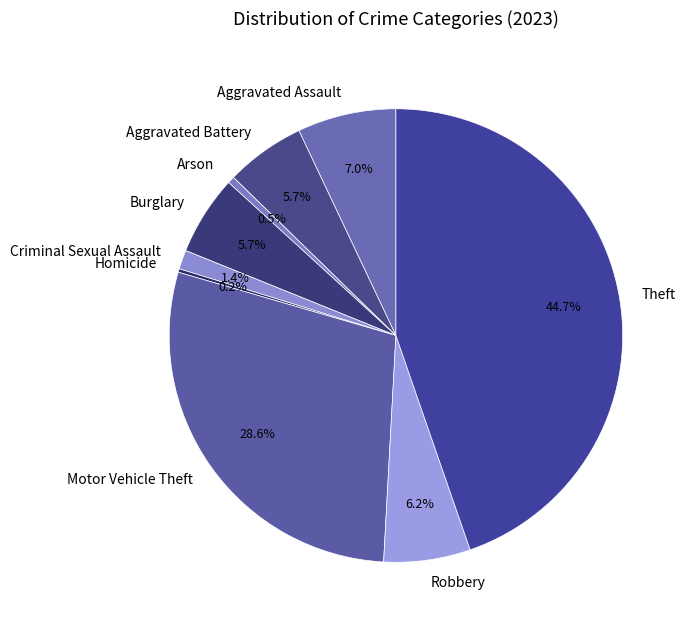

Is Motor Vehicle Theft the majority of the pie?

No